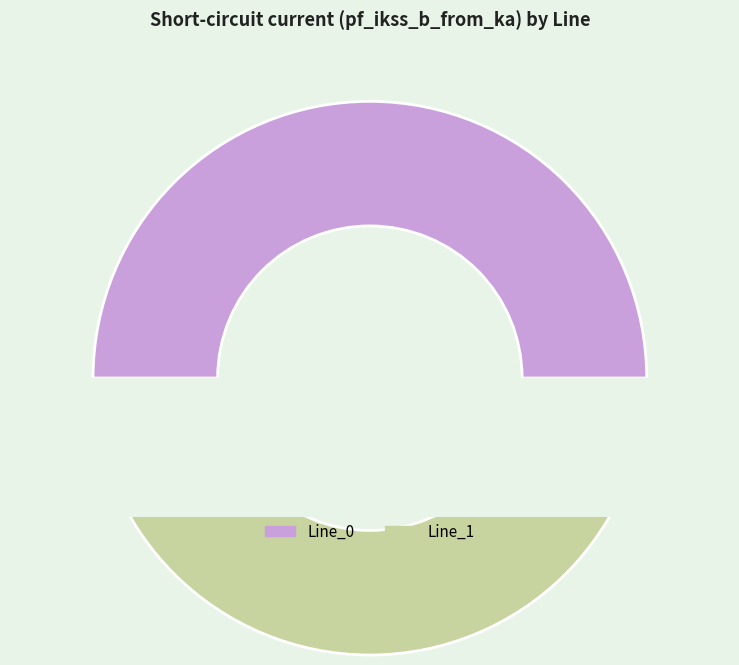

Does Line_1 represent more than half of the total?

Yes